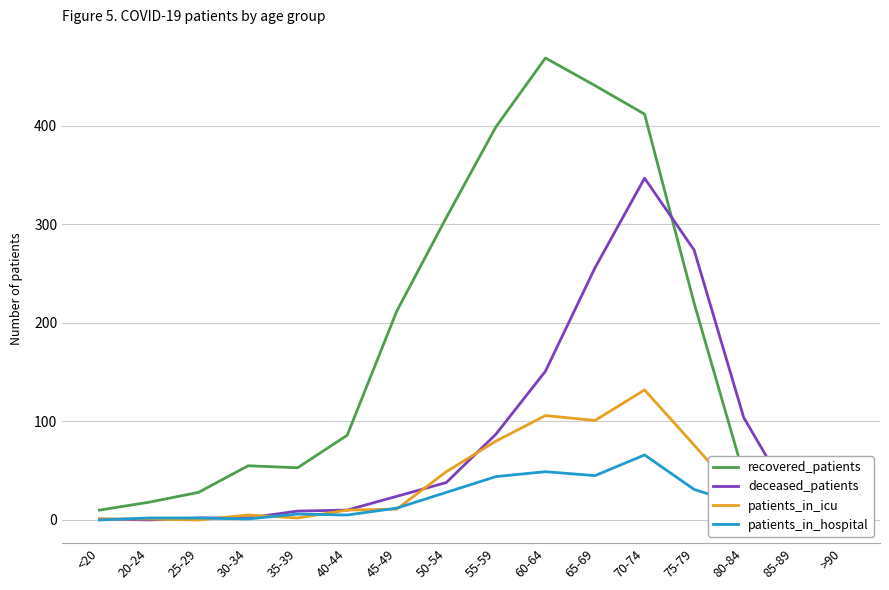

What is the highest value of the patients_in_hospital series?

66